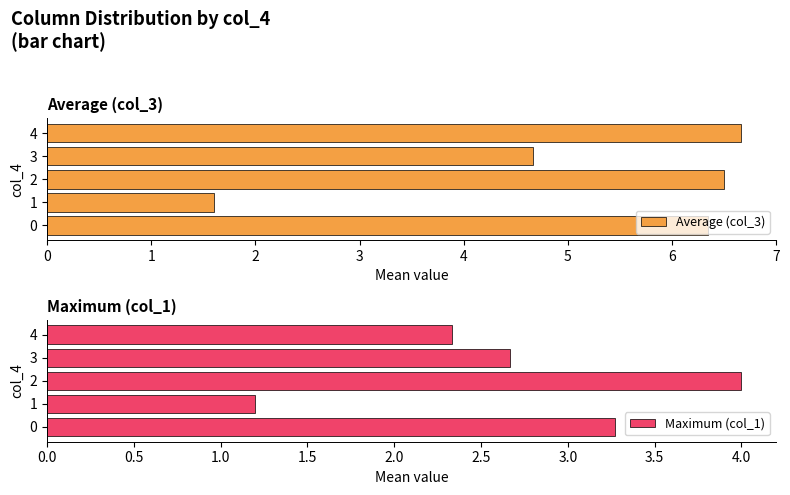

What are all the series names shown in the legend?

Average (col_3), Maximum (col_1)